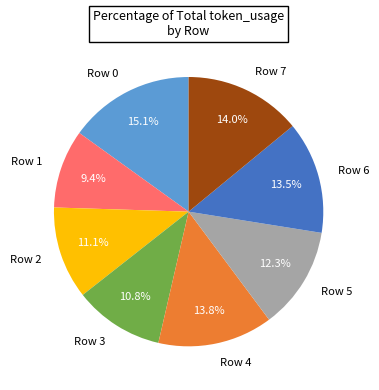

What is the ratio of the value at Row 2 to the value at Row 6?

0.8